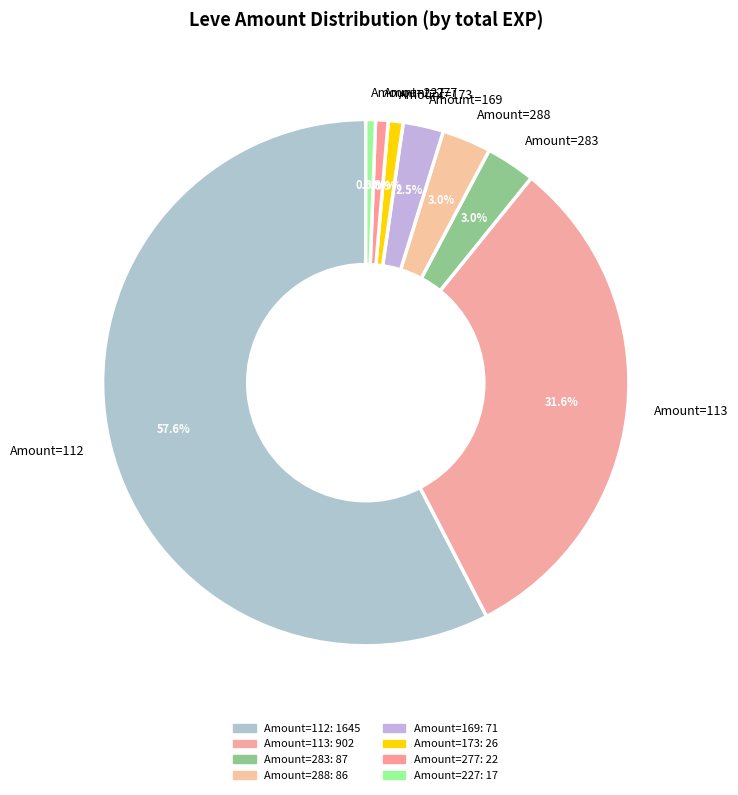

What is the majority slice?

Amount=112